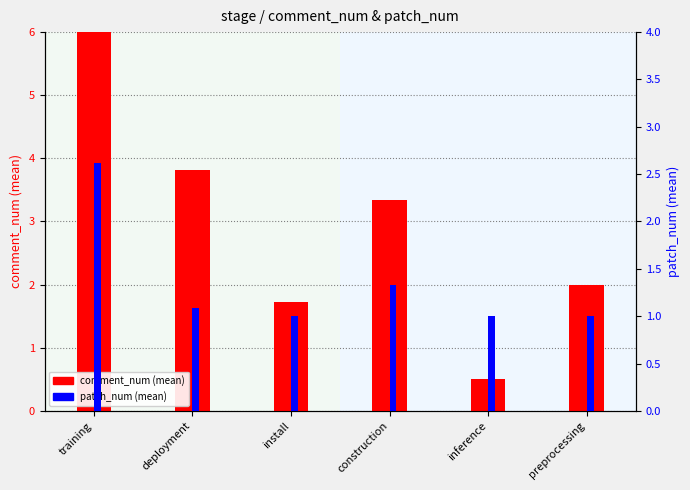

Between install and preprocessing, which series saw the biggest shift?

comment_num (mean)